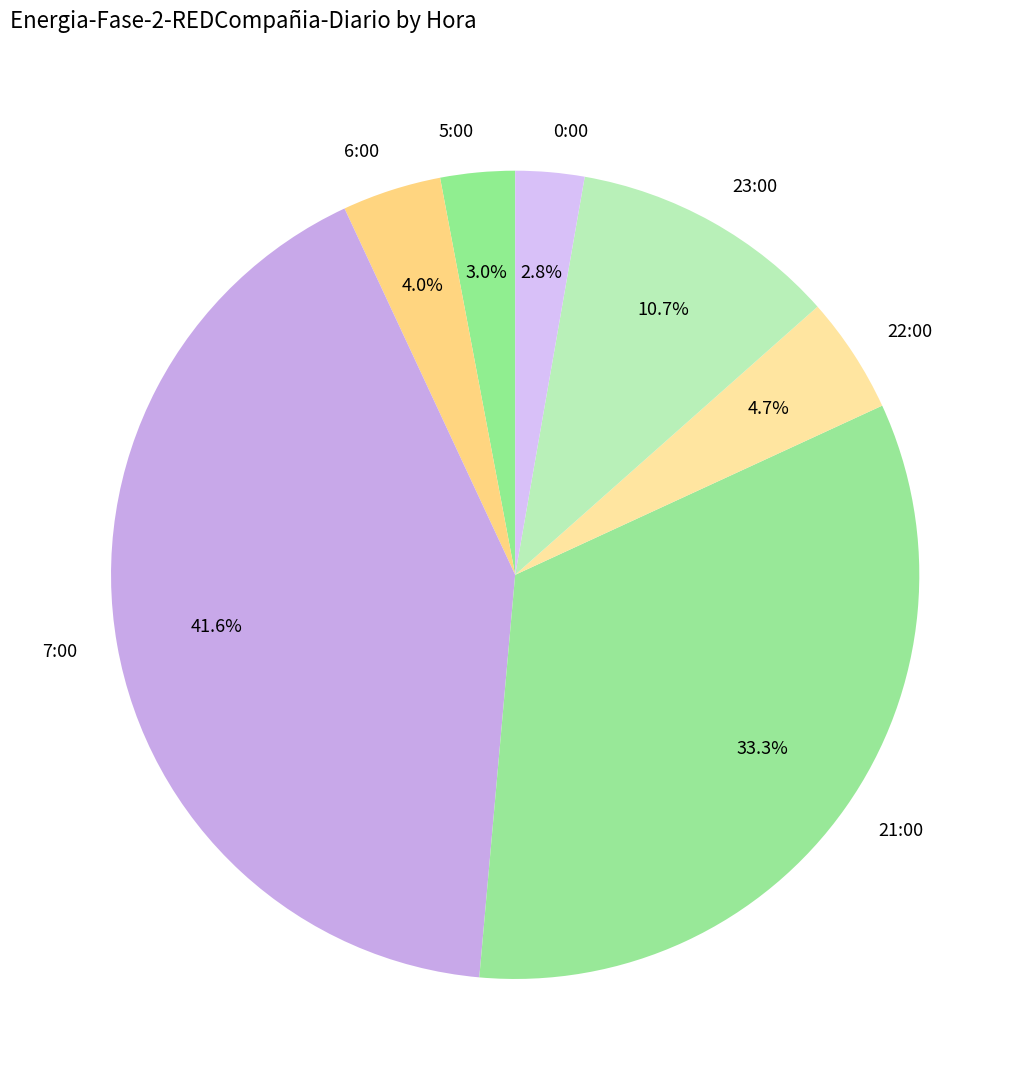

What is the largest slice in the pie chart?

7:00